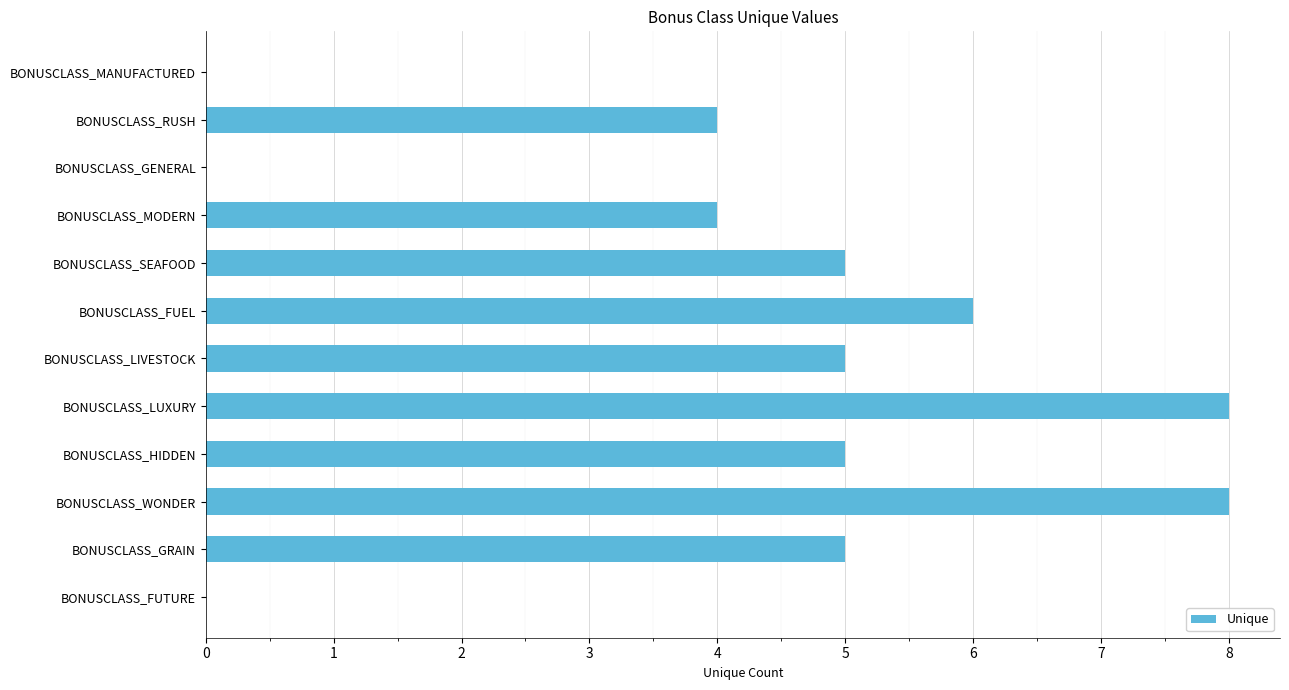

Count the number of data series in this chart.

1